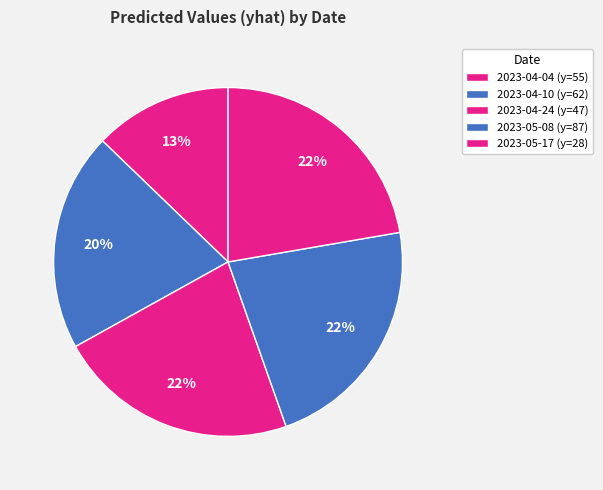

Is there a majority slice in this chart?

No